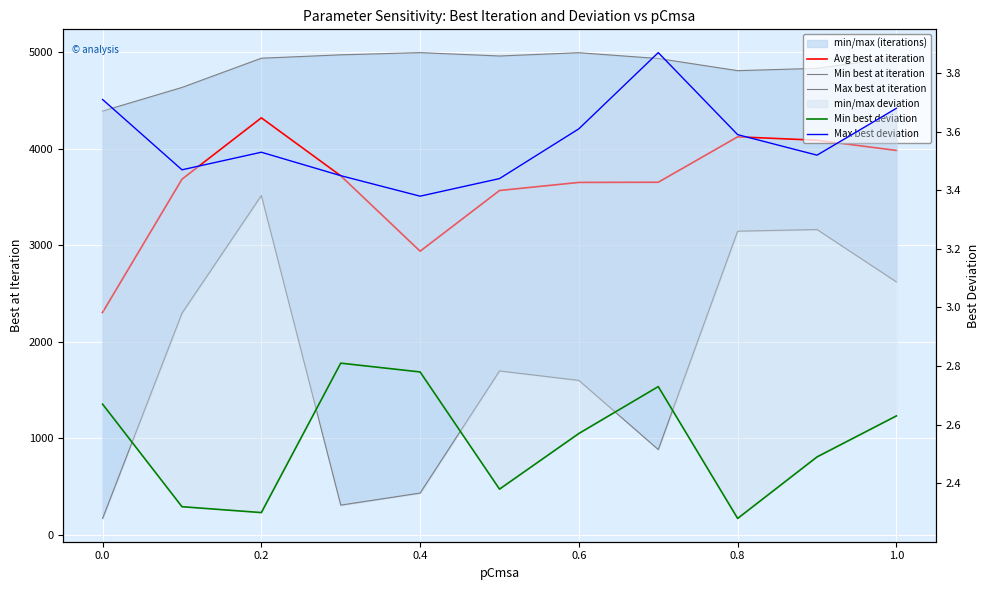

The Min best at iteration series shows 3517.0 at 0.2. True or false?

True